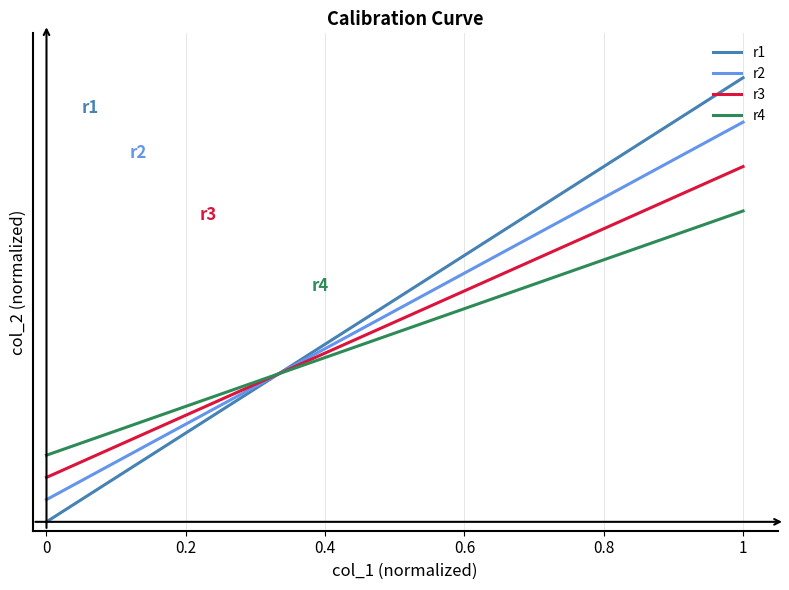

Reading left to right, what are all the values shown in this chart?

r1: 0.0	0.0	0.0	0.0	0.0	0.0	0.0	0.0	0.0	0.0	0.0	0.0	0.0	0.0	0.0	0.0	0.0	0.0	0.0	0.0	0.0	0.0	0.0	0.0	0.0	0.0	1.0	1.0	1.0	1.0	1.0	1.0	1.0	1.0	1.0	1.0	1.0	1.0	1.0	1.0
r2: 0.1	0.1	0.1	0.1	0.1	0.1	0.1	0.1	0.1	0.1	0.1	0.1	0.1	0.1	0.1	0.1	0.1	0.1	0.1	0.1	0.1	0.1	0.1	0.1	0.1	0.1	0.9	0.9	0.9	0.9	0.9	0.9	0.9	0.9	0.9	0.9	0.9	0.9	0.9	0.9
r3: 0.1	0.1	0.1	0.1	0.1	0.1	0.1	0.1	0.1	0.1	0.1	0.1	0.1	0.1	0.1	0.1	0.1	0.1	0.1	0.1	0.1	0.1	0.1	0.1	0.1	0.1	0.8	0.8	0.8	0.8	0.8	0.8	0.8	0.8	0.8	0.8	0.8	0.8	0.8	0.8
r4: 0.2	0.2	0.2	0.2	0.2	0.2	0.2	0.2	0.2	0.2	0.2	0.2	0.2	0.2	0.2	0.2	0.2	0.2	0.2	0.2	0.2	0.2	0.2	0.2	0.2	0.2	0.7	0.7	0.7	0.7	0.7	0.7	0.7	0.7	0.7	0.7	0.7	0.7	0.7	0.7